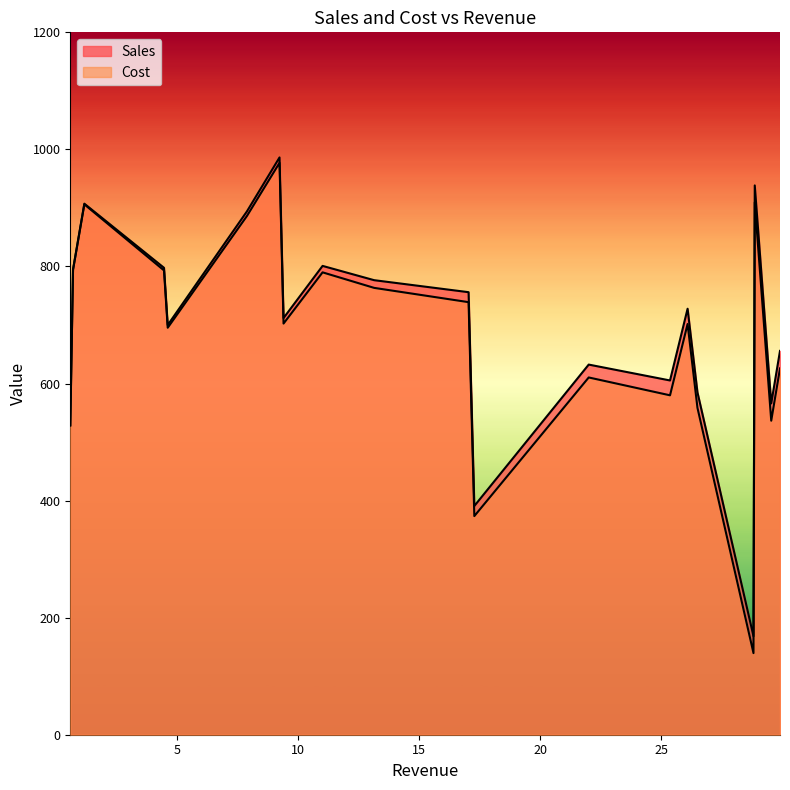

True or false: Sales and Cost cross at least once.

False